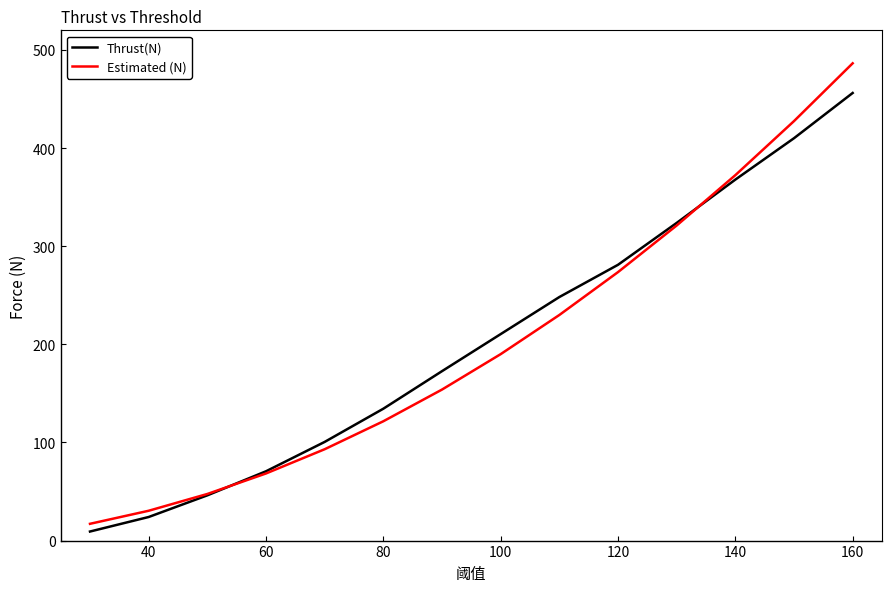

What is the maximum value for Estimated (N)?

486.4